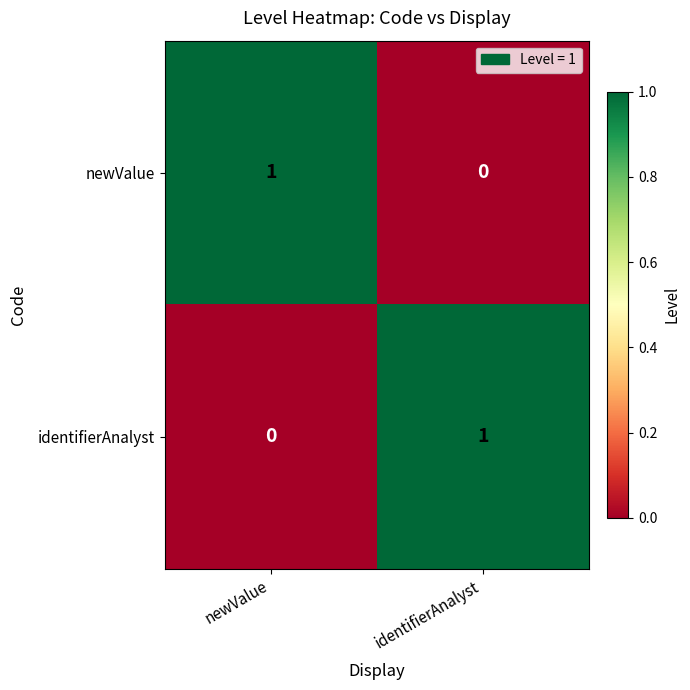

Which category has the lowest value in the newValue series?

identifierAnalyst